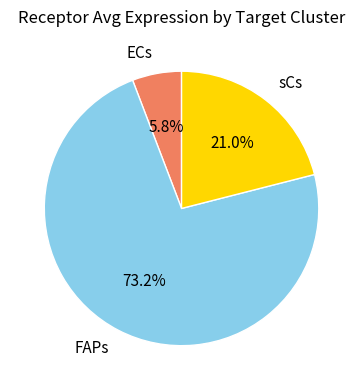

Does ECs represent more than half of the total?

No